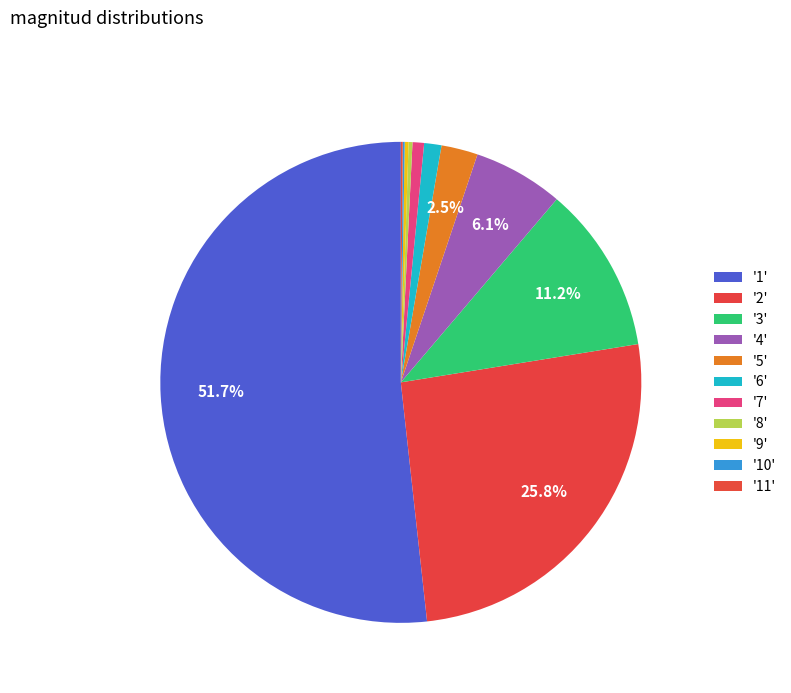

Which category has the biggest portion of the pie?

1